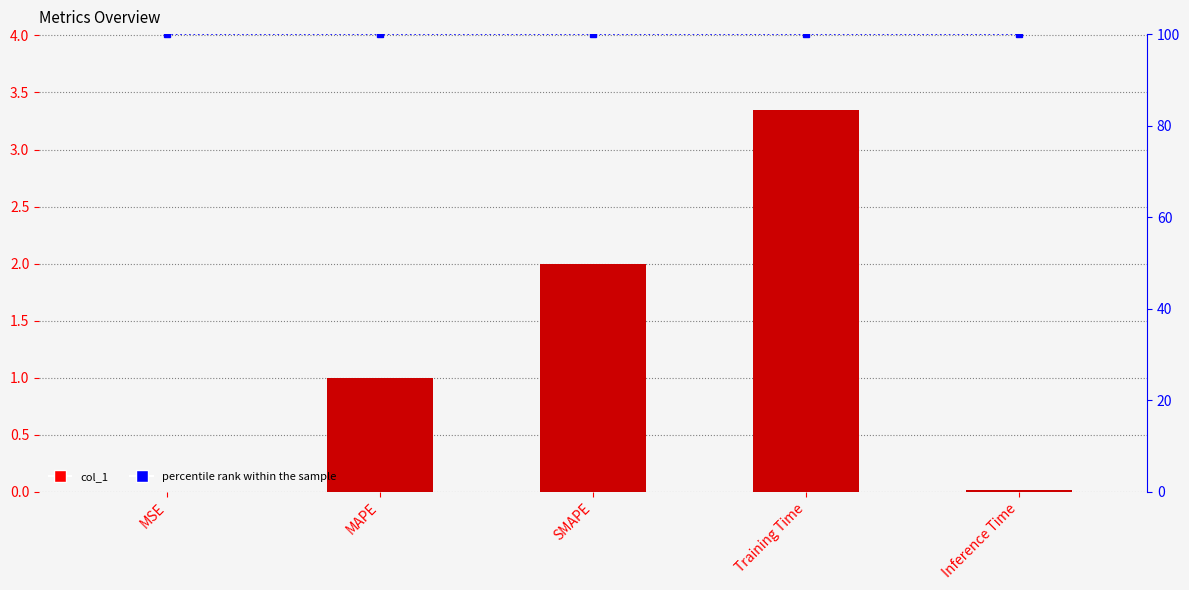

What is the label of the 2nd bar from the right?

Training Time